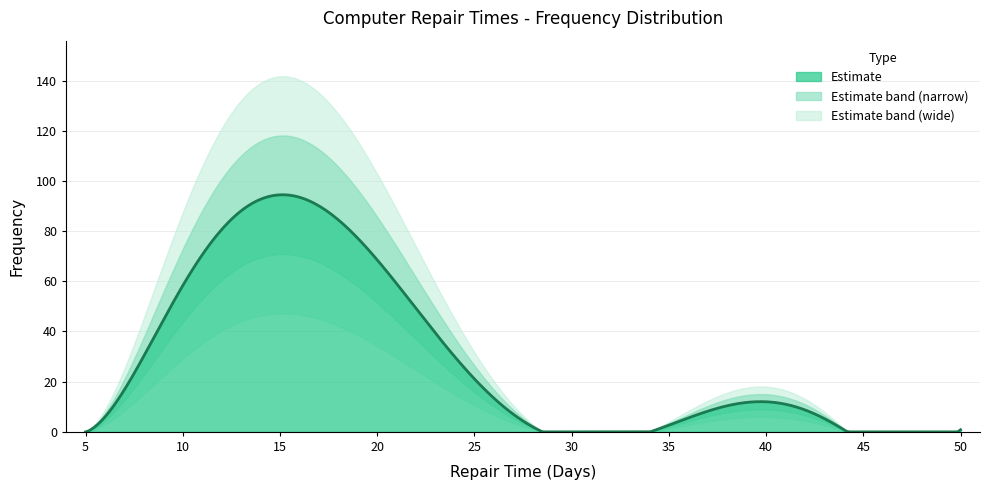

What is the sum of all values?

250